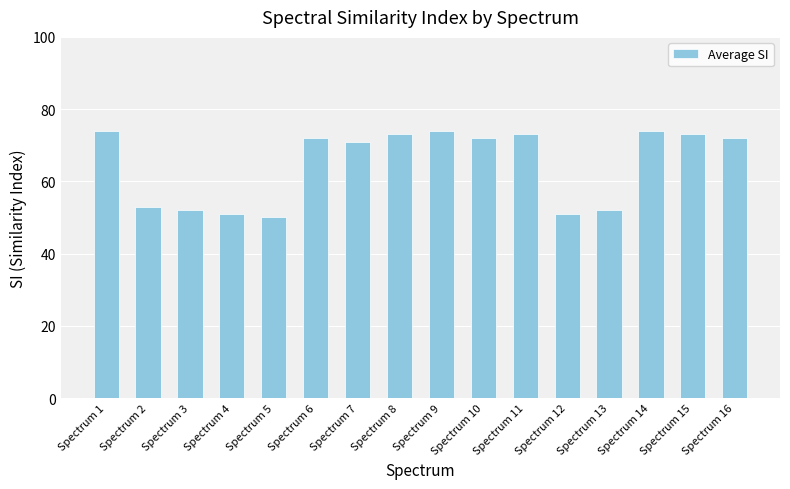

Approximately how many times larger is the value at Spectrum 16 compared to Spectrum 5?

1.4